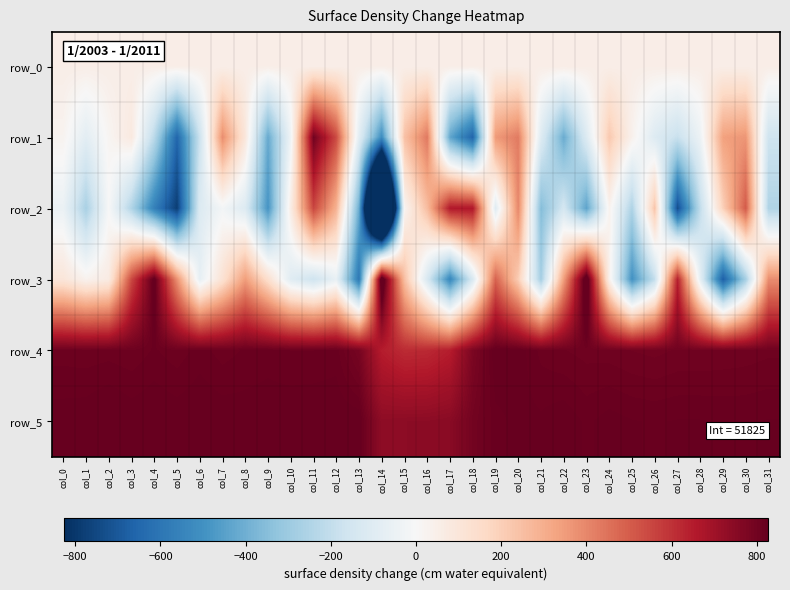

What is the smallest value displayed?

-2214.0